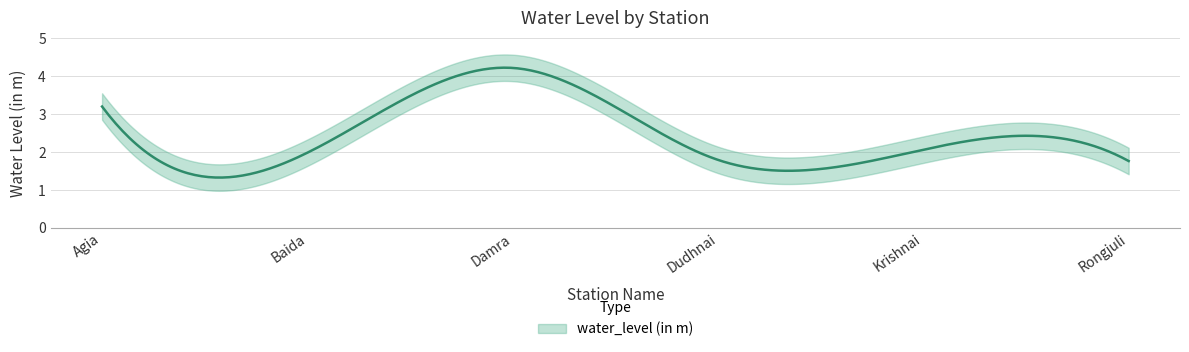

Count the number of data series in this chart.

1